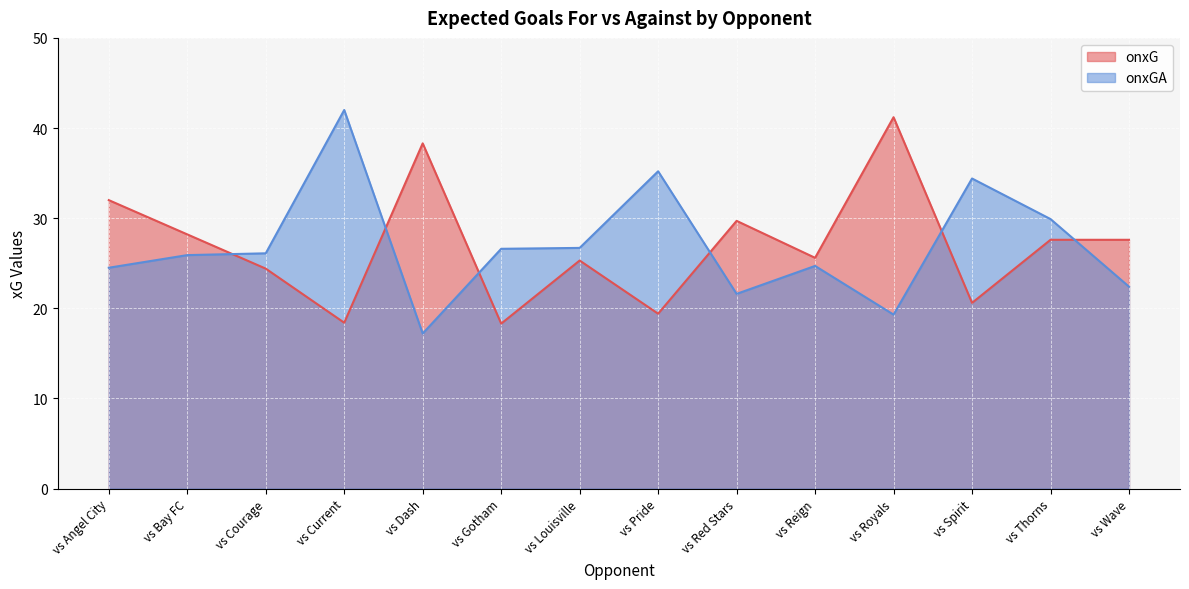

Reading left to right, what are all the values shown in this chart?

onxG: 32.0	28.2	24.4	18.4	38.3	18.3	25.3	19.4	29.7	25.6	41.2	20.6	27.6	27.6
onxGA: 24.5	25.9	26.1	42.0	17.2	26.6	26.7	35.2	21.6	24.7	19.3	34.4	29.9	22.4